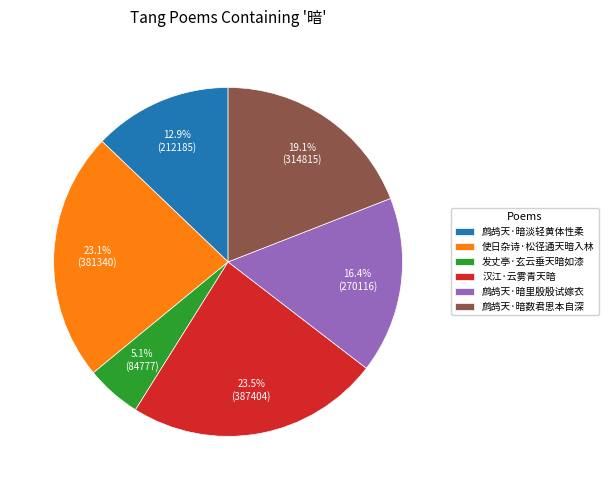

To the nearest percent, what is the difference between the 汉江·云雾青天暗 and 发丈亭·玄云垂天暗如漆 slice percentages?

18%